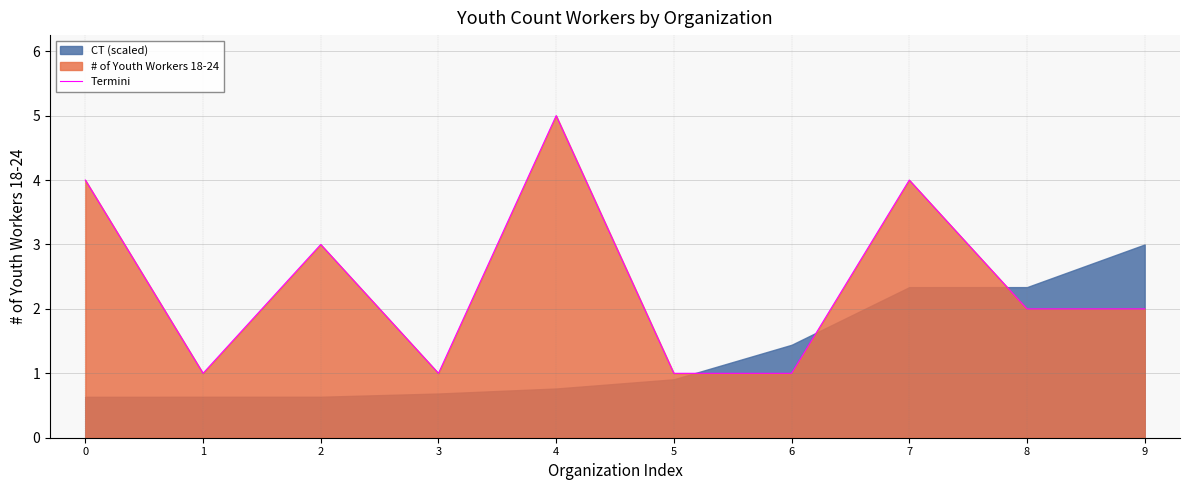

At which category does the data reach its first local valley?

1